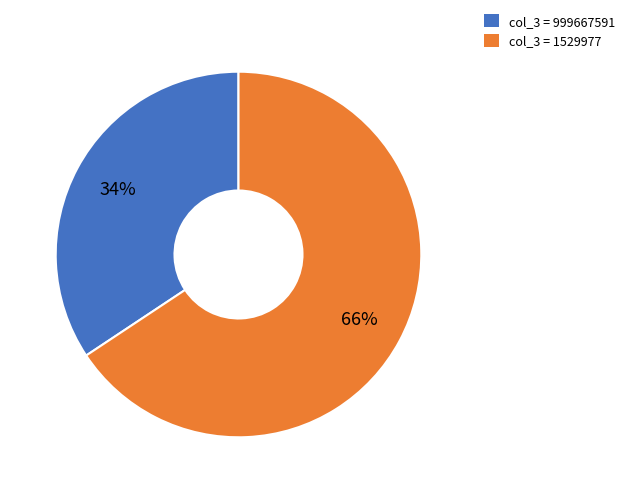

Which slice is the largest?

col_3 = 1529977